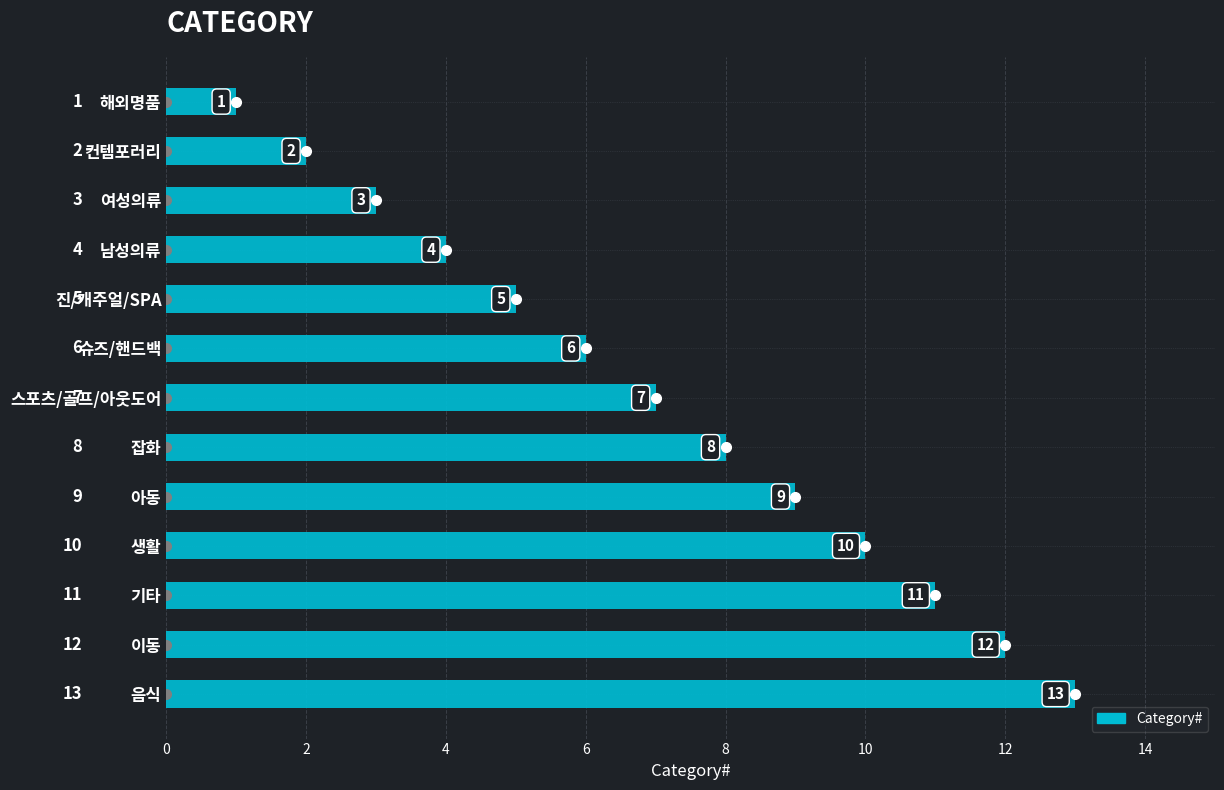

What is the sum of all values?

91